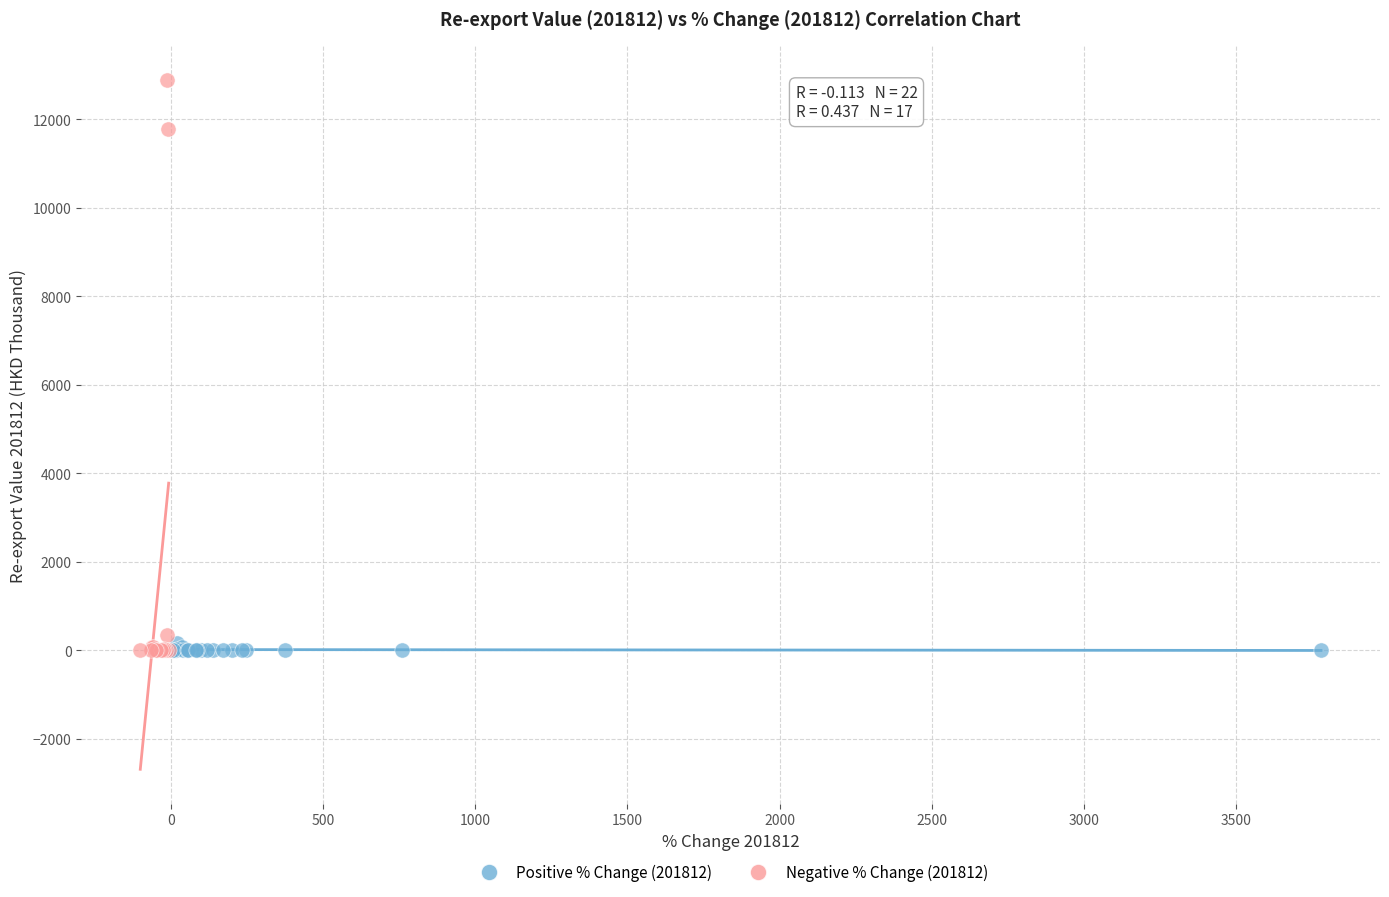

Which series has the widest spread of Y values?

Negative % Change (201812)